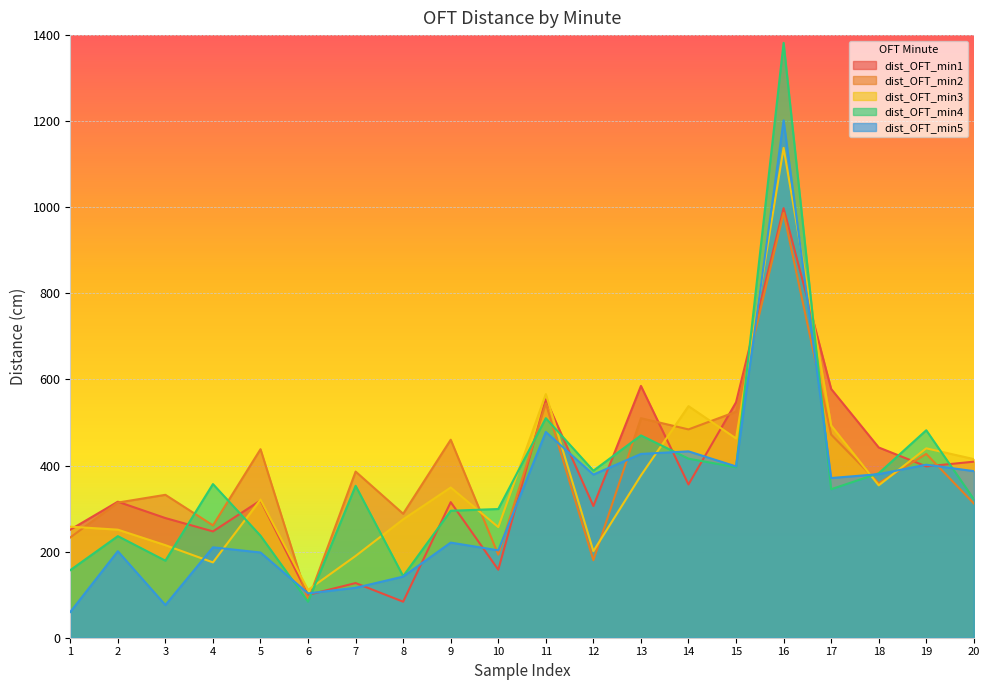

Is the value of dist_OFT_min1 at 2 greater than the value of dist_OFT_min5 at 3?

Yes